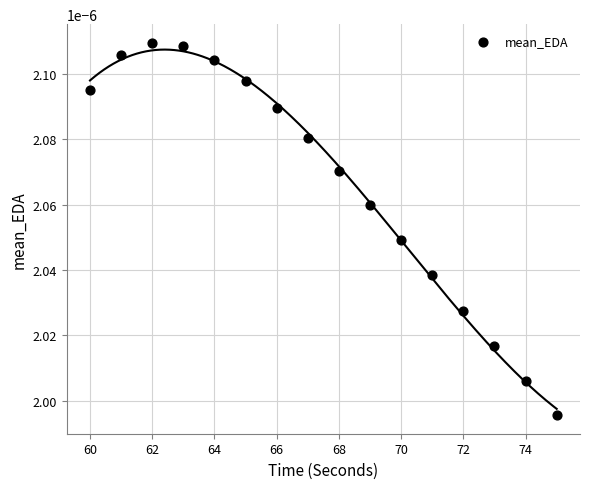

What is the range of X values (max minus min)?

15.0